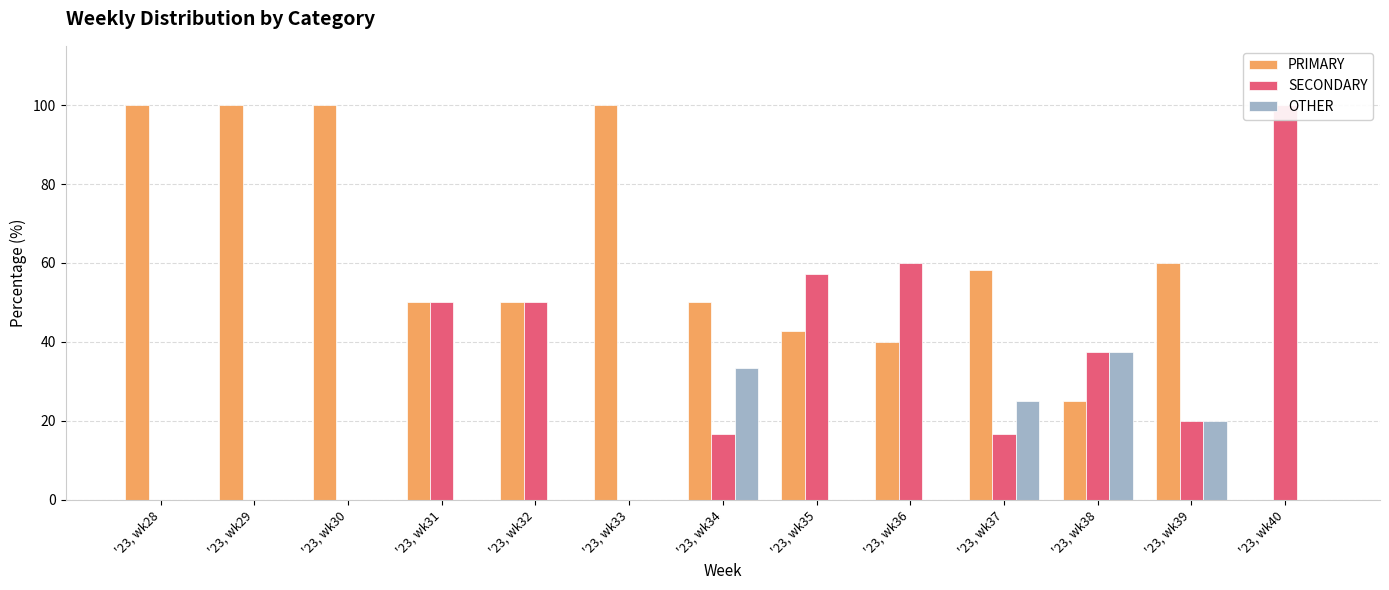

At which label does OTHER reach its minimum?

'23, wk28